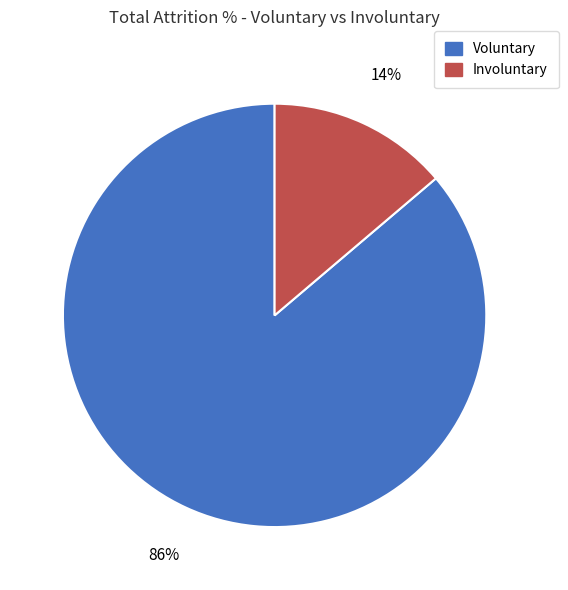

Does any single category account for the majority?

Yes